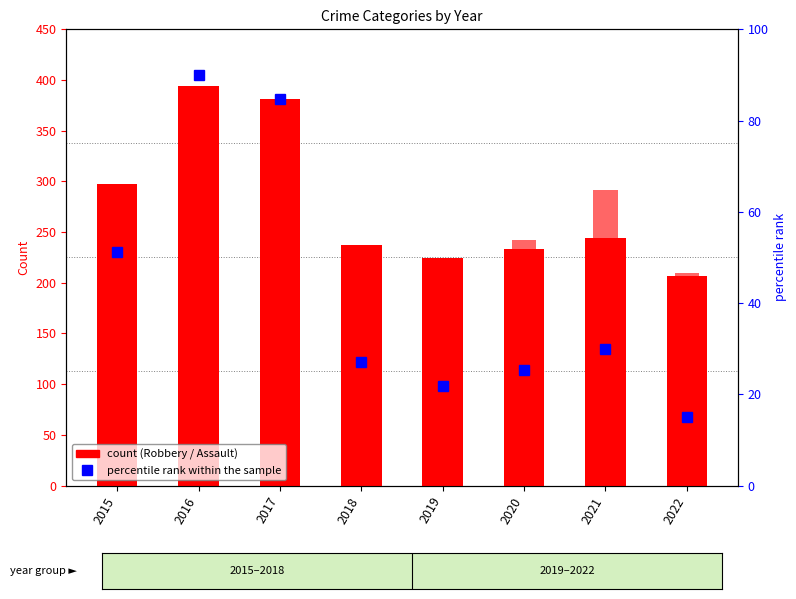

Count the number of data series in this chart.

3